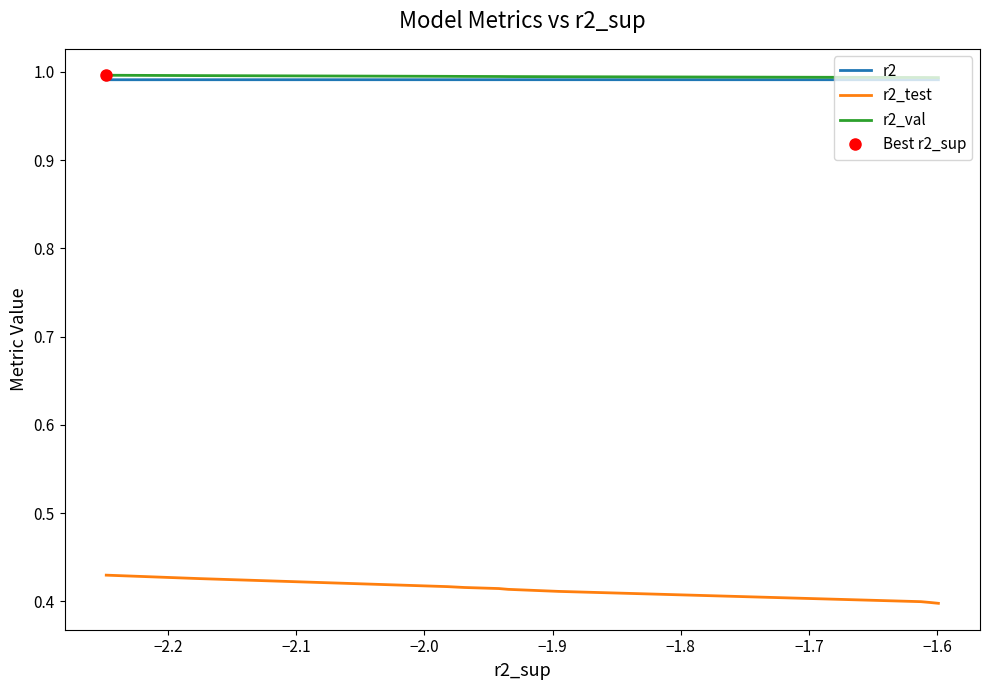

What is the label of the 3rd point from the right?

−1.6